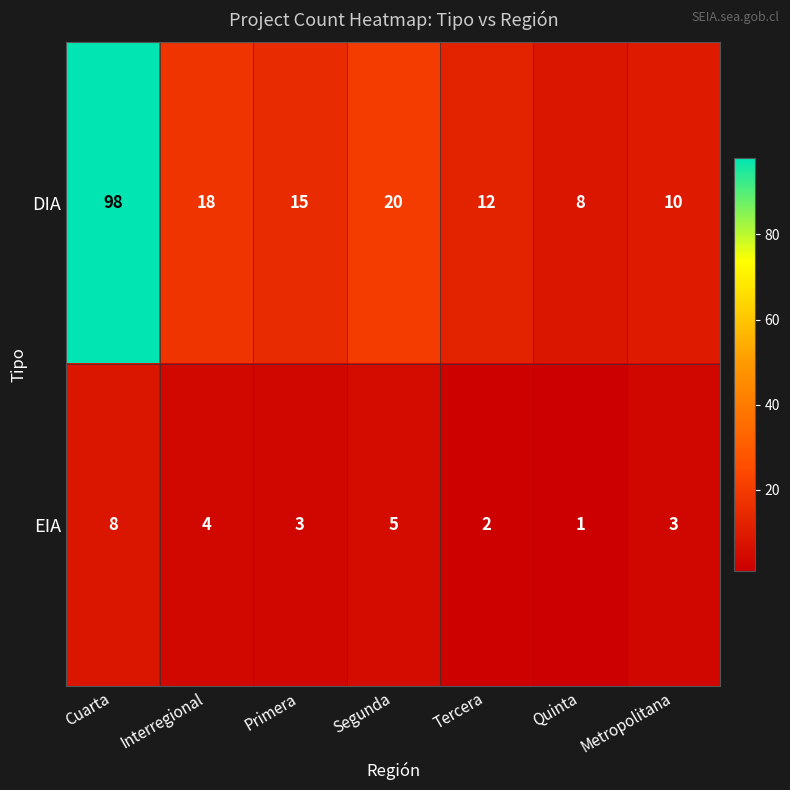

Is it true that DIA equals 10 at Metropolitana?

True